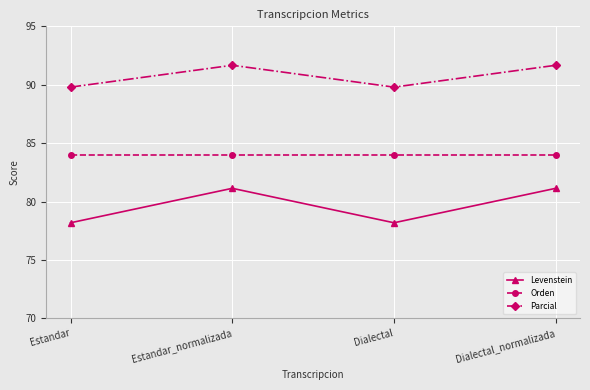

What is the average value of the Levenstein series?

79.7